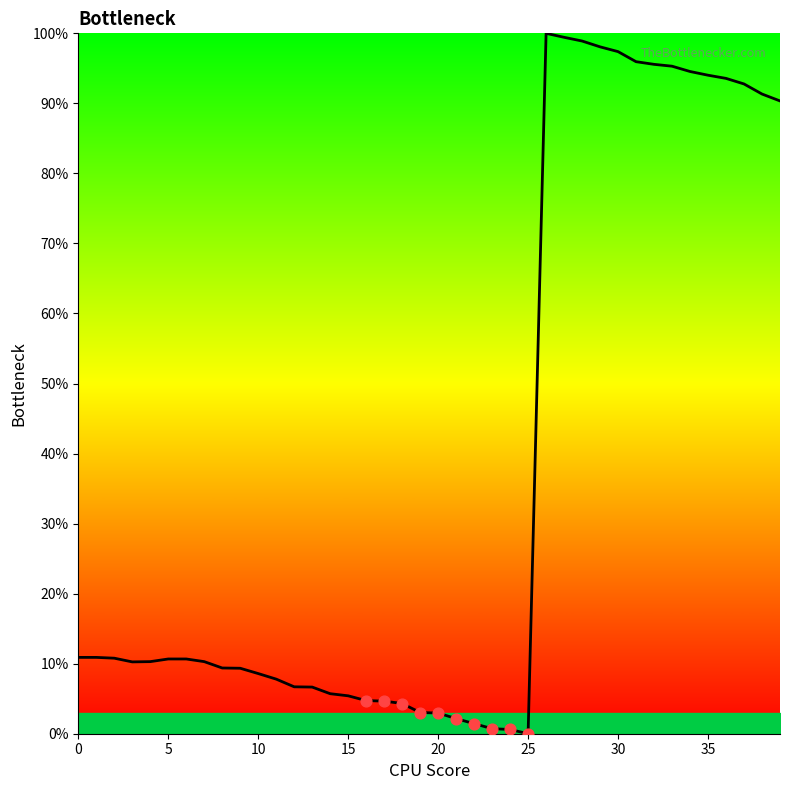

What is the difference between the maximum and minimum values?

100.0